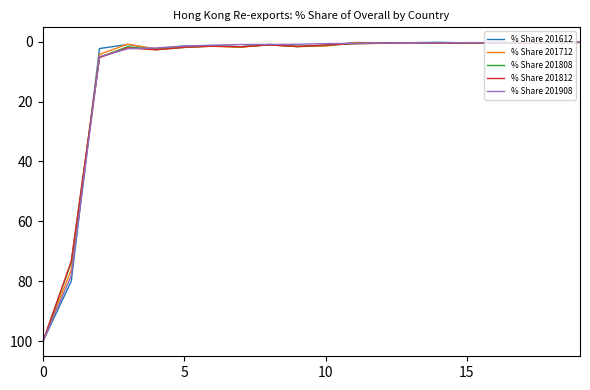

What is the highest value of the % Share 201908 series?

100.0